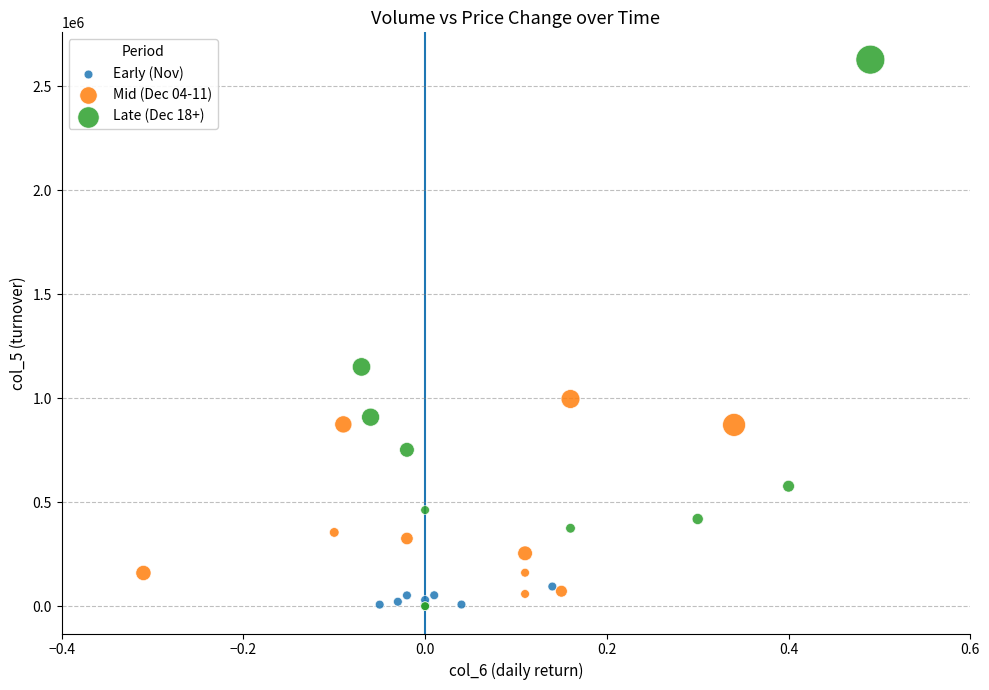

Which series has the widest spread of Y values?

Late (Dec 18+)